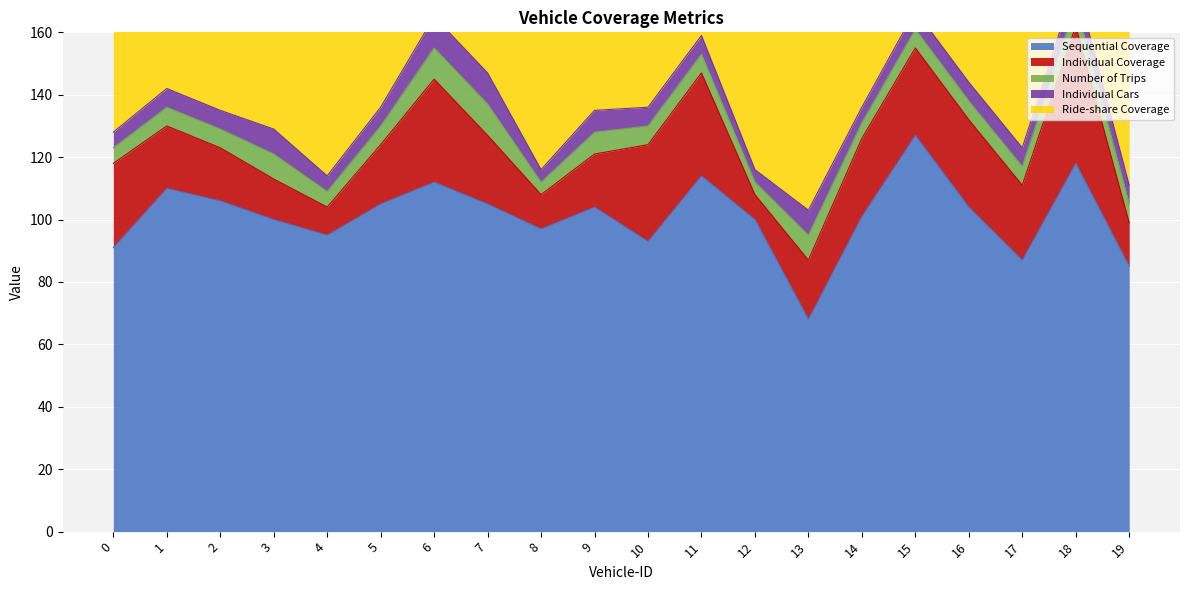

Between 15 and 13, which is larger?

15